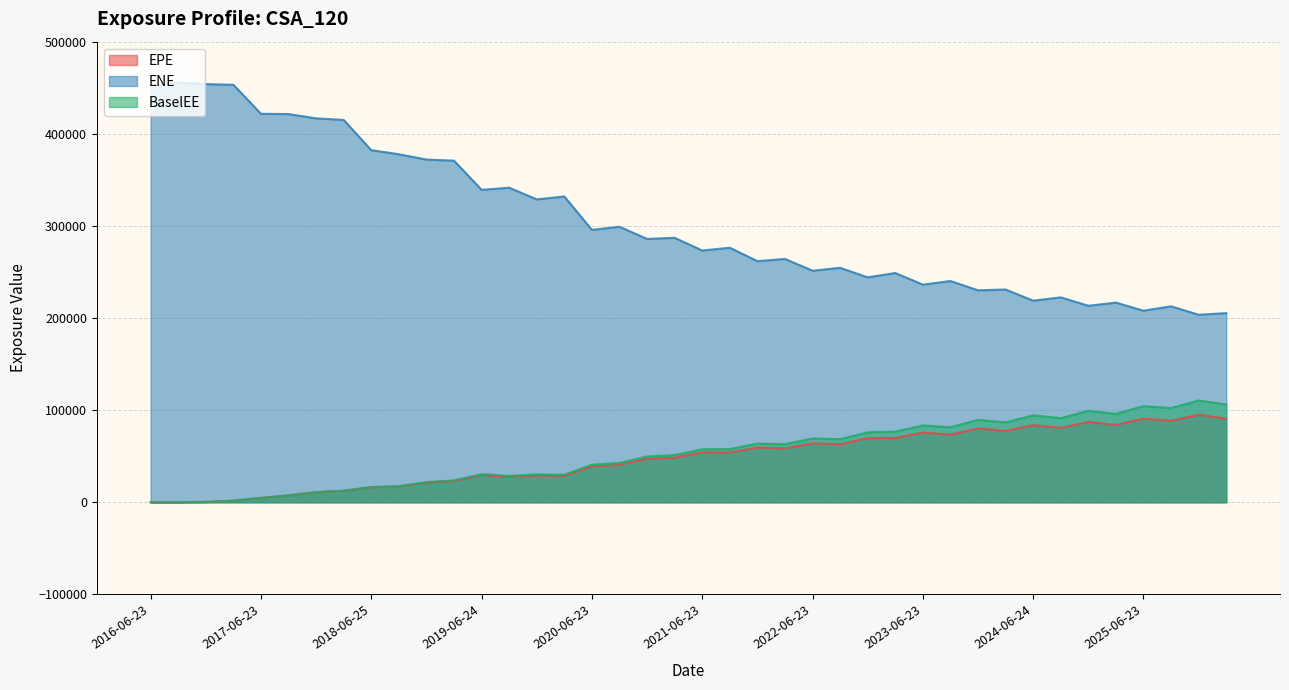

What are all the series names shown in the legend?

EPE, ENE, BaselEE